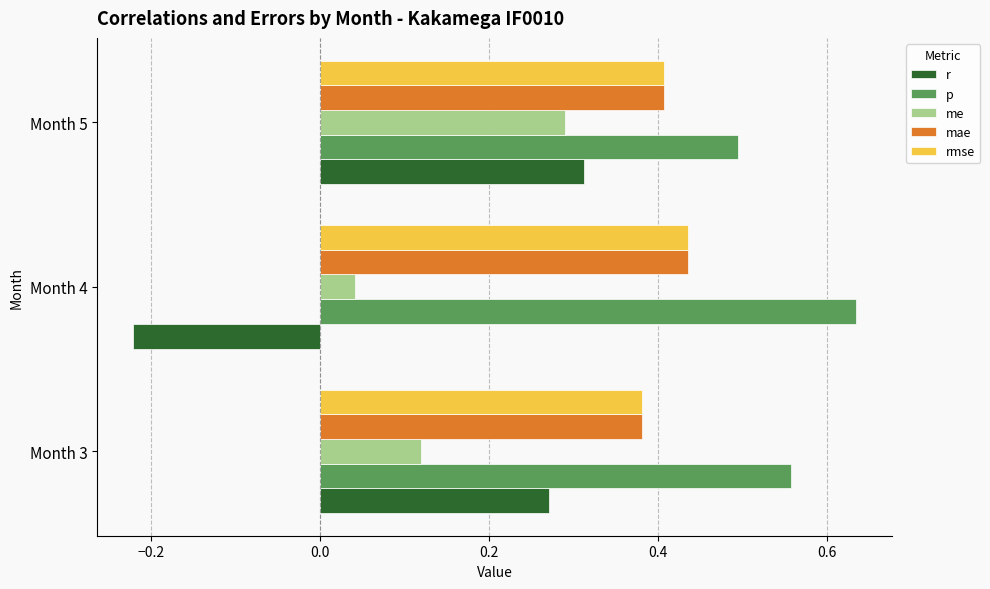

Which series has the largest range (max minus min)?

r